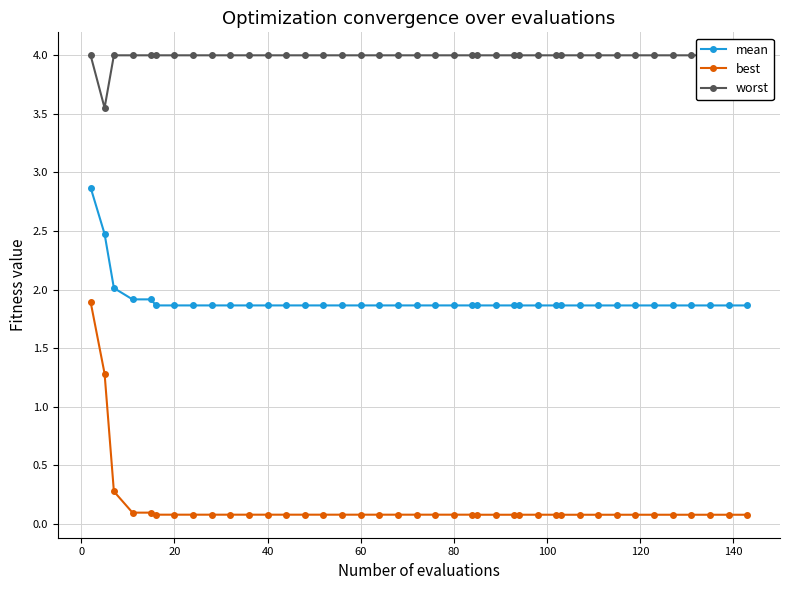

How many lines are shown in the chart?

3